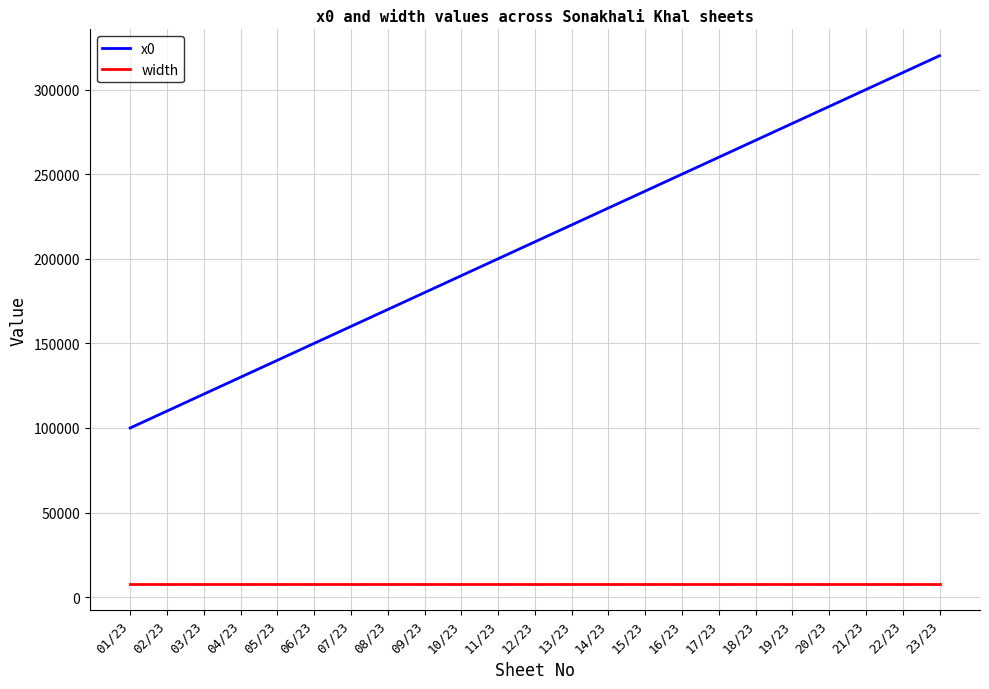

At which category is the sum across all series the highest?

23/23